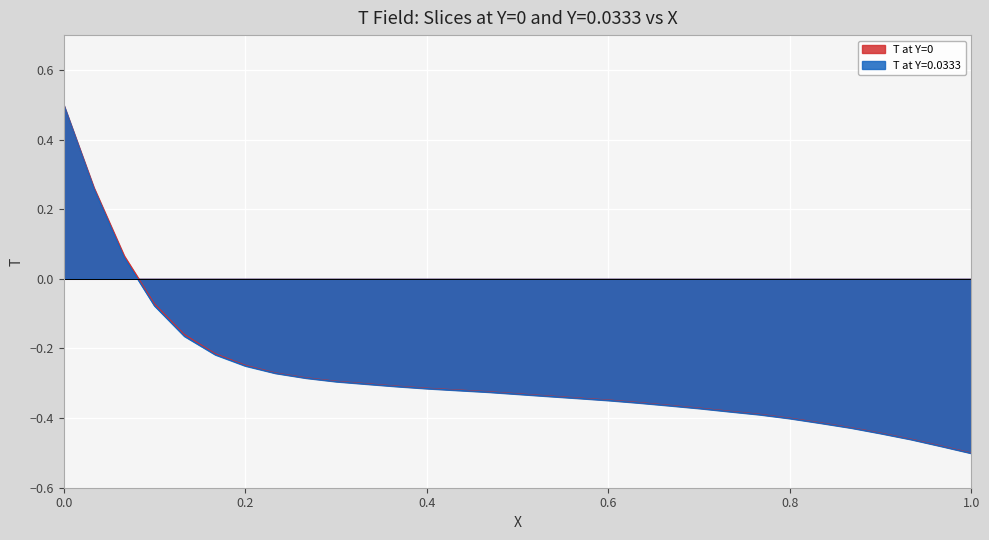

True or false: T at Y=0 and T at Y=0.0333 cross at least once.

False